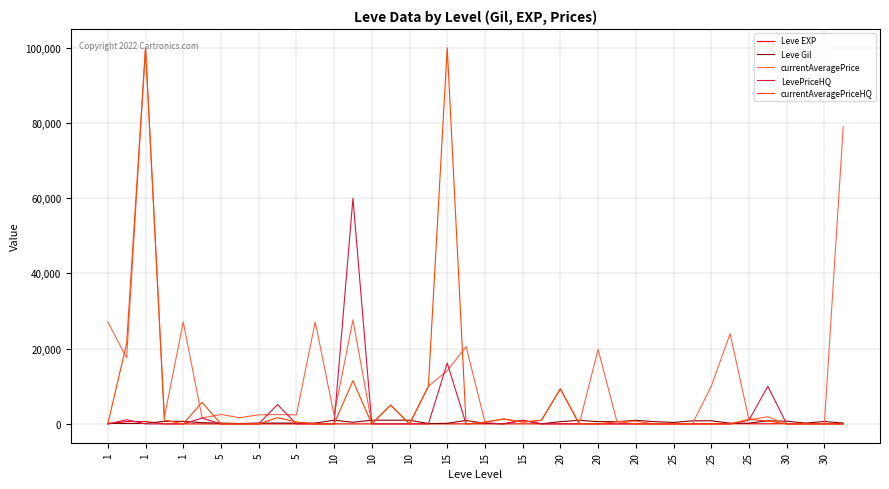

At how many categories does at least one series exceed 98270?

2